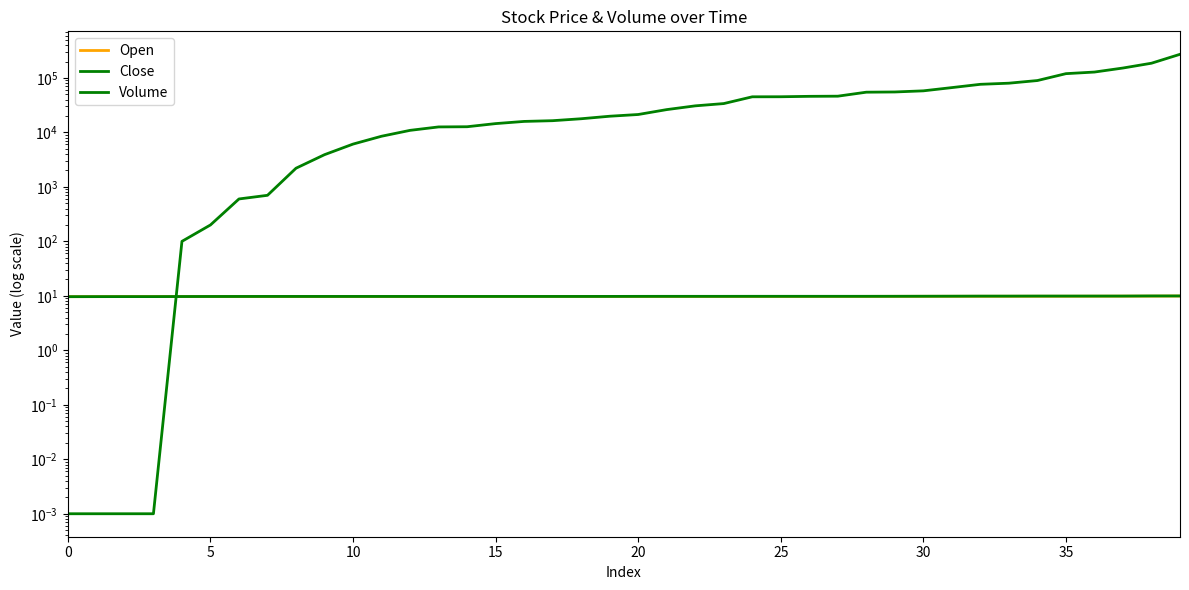

What is the value of the Volume point at the 10th from the left?

3900.0